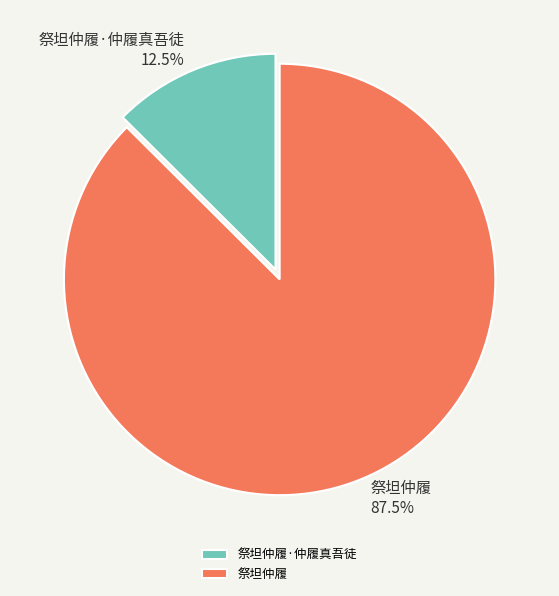

Is 祭坦仲履·仲履真吾徒 the majority of the pie?

No